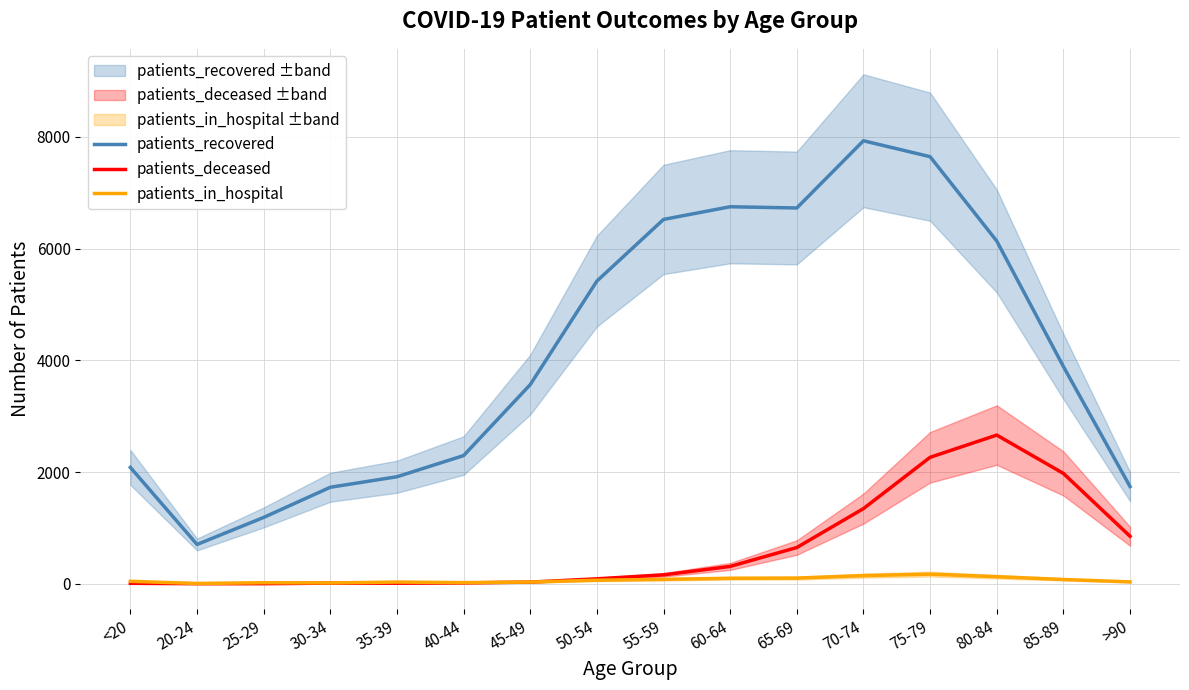

Does the chart display data point markers on the line(s)?

No